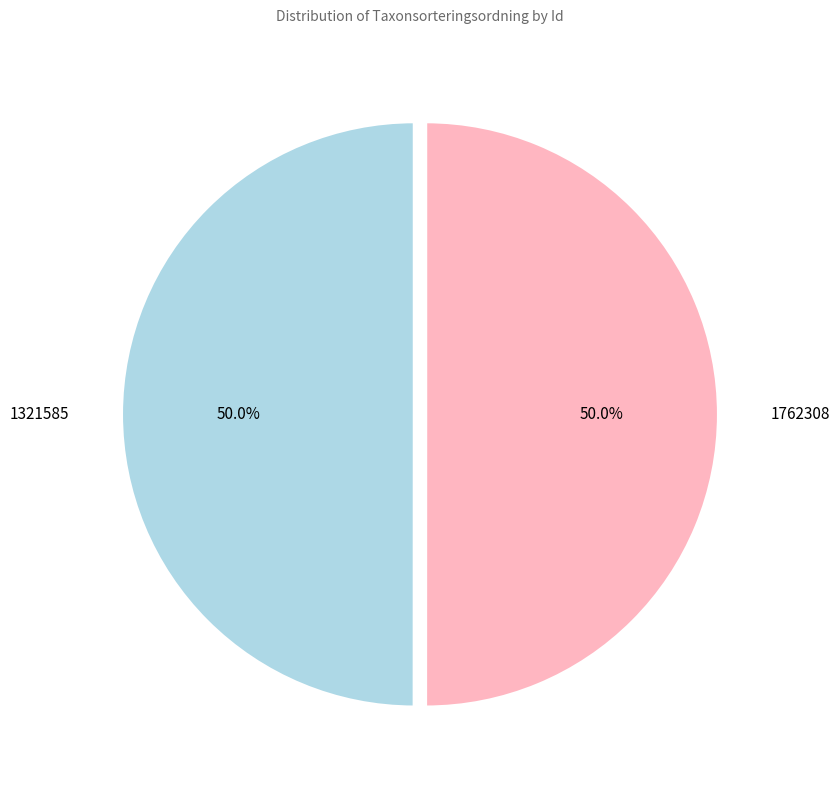

How many segments does this pie chart have?

2